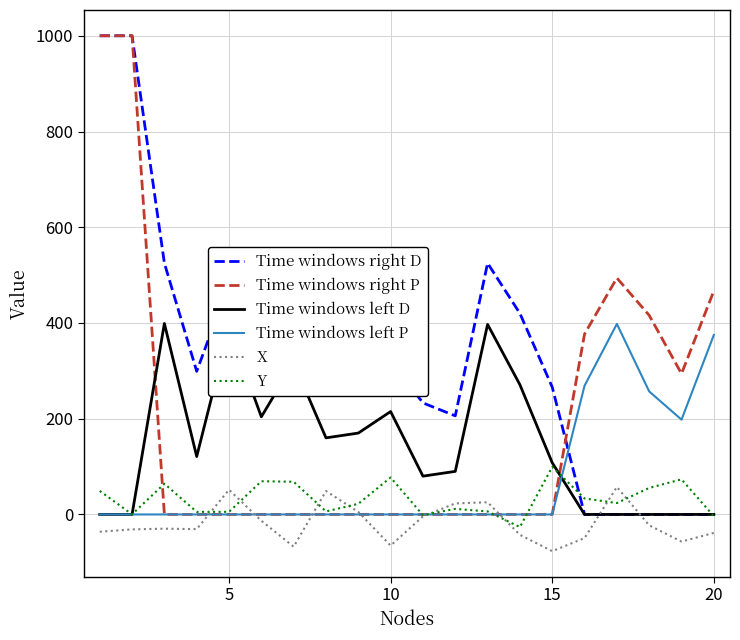

Which series has the largest total across all categories?

Time windows right D